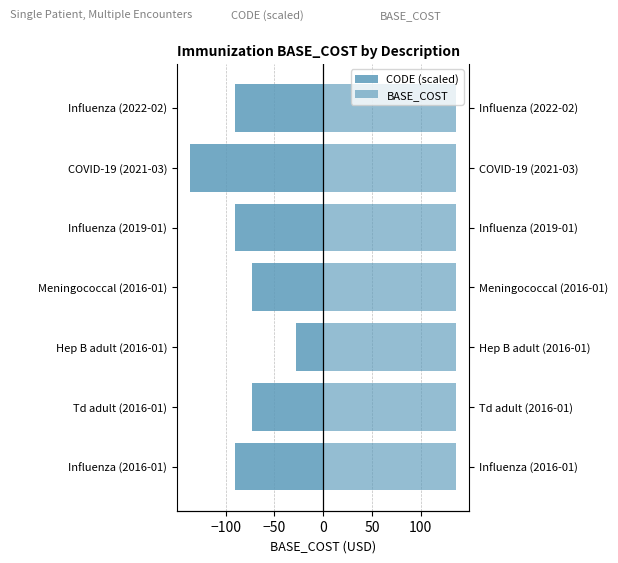

What is the smallest value displayed?

-136.0